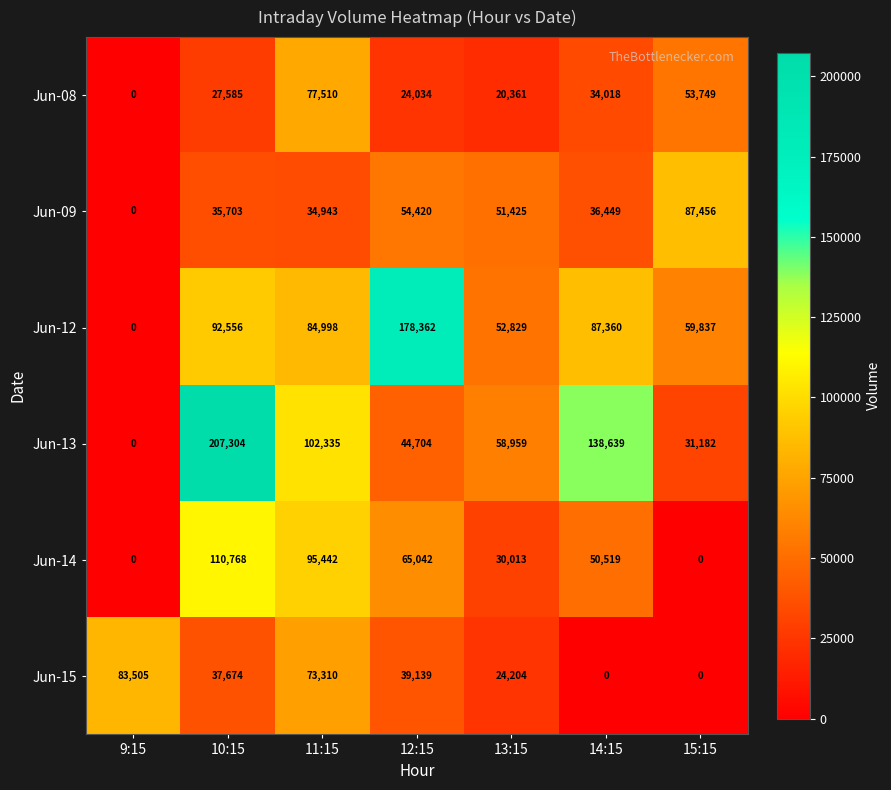

At which label does Jun-08 reach its peak?

11:15